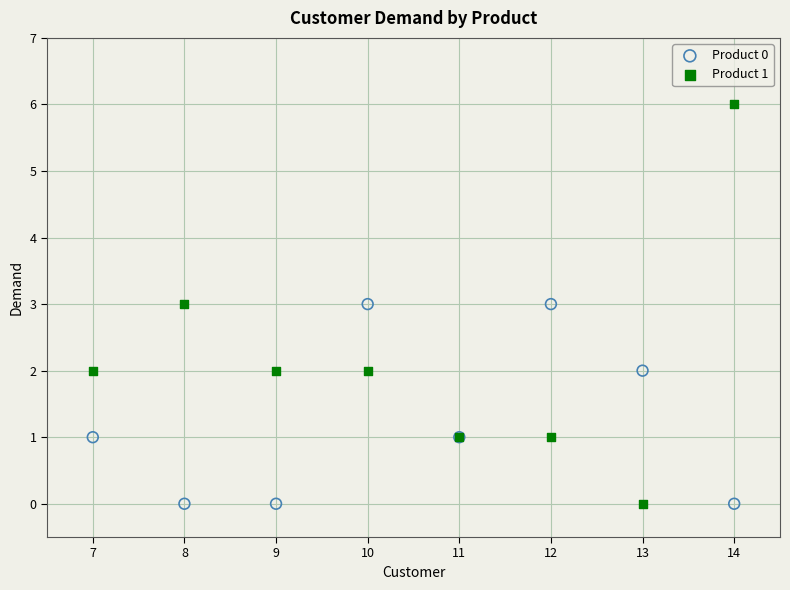

Which series reaches the maximum Y coordinate?

Product 1